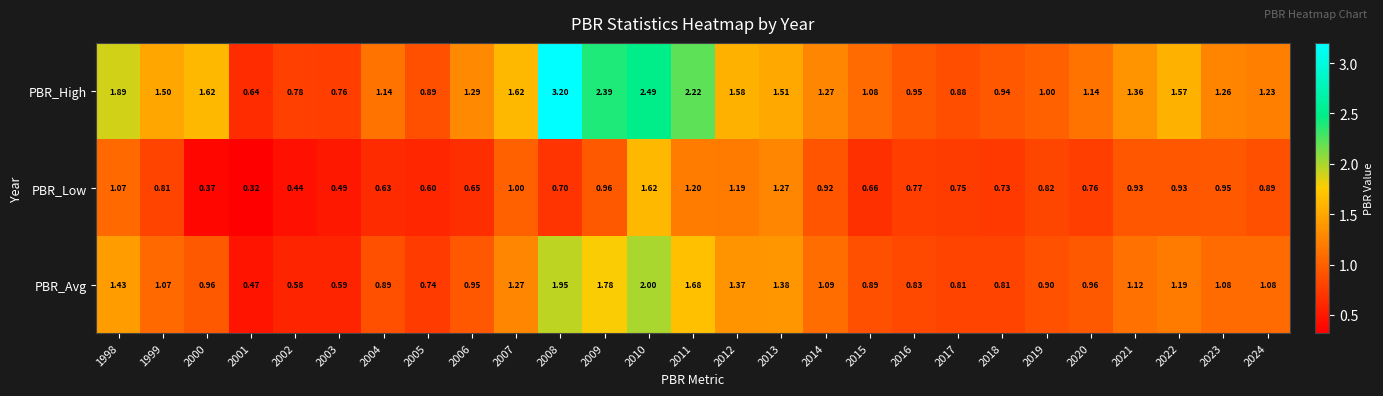

Which series has the largest total across all categories?

PBR_High